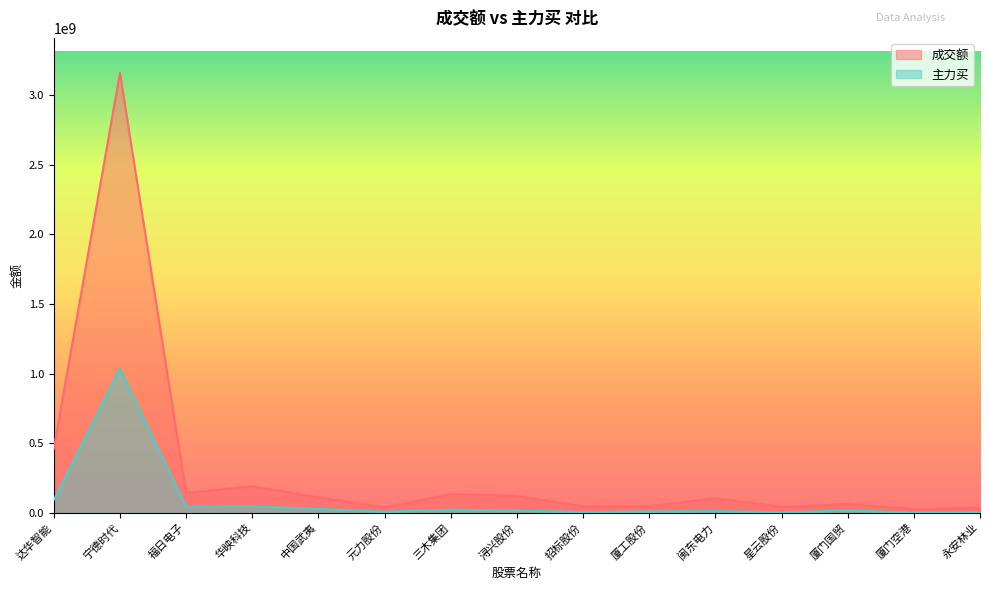

In 成交额, how many points are higher than both neighbors (excluding endpoints)?

5